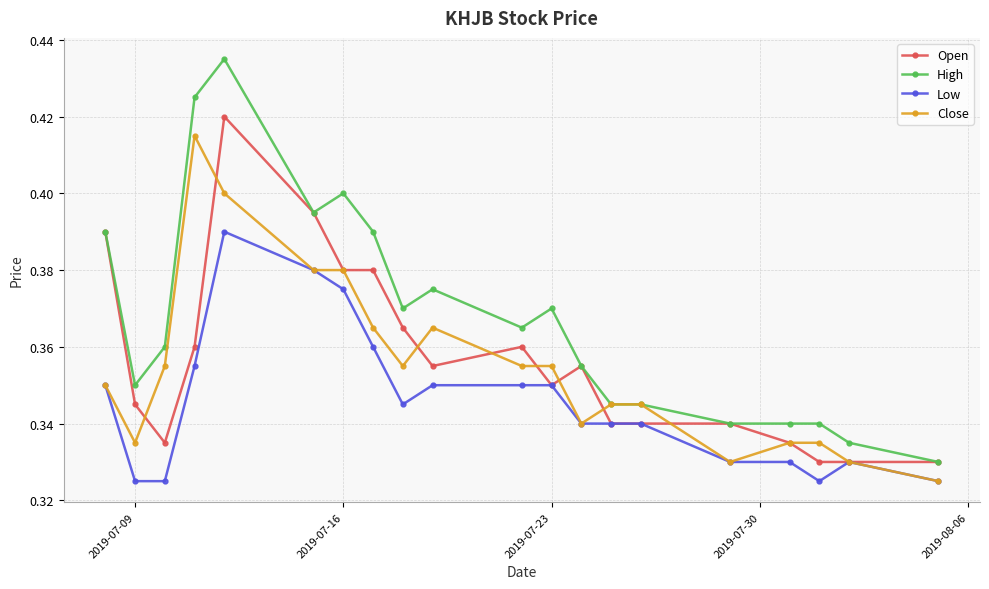

True or false: Low and High cross at least once.

False